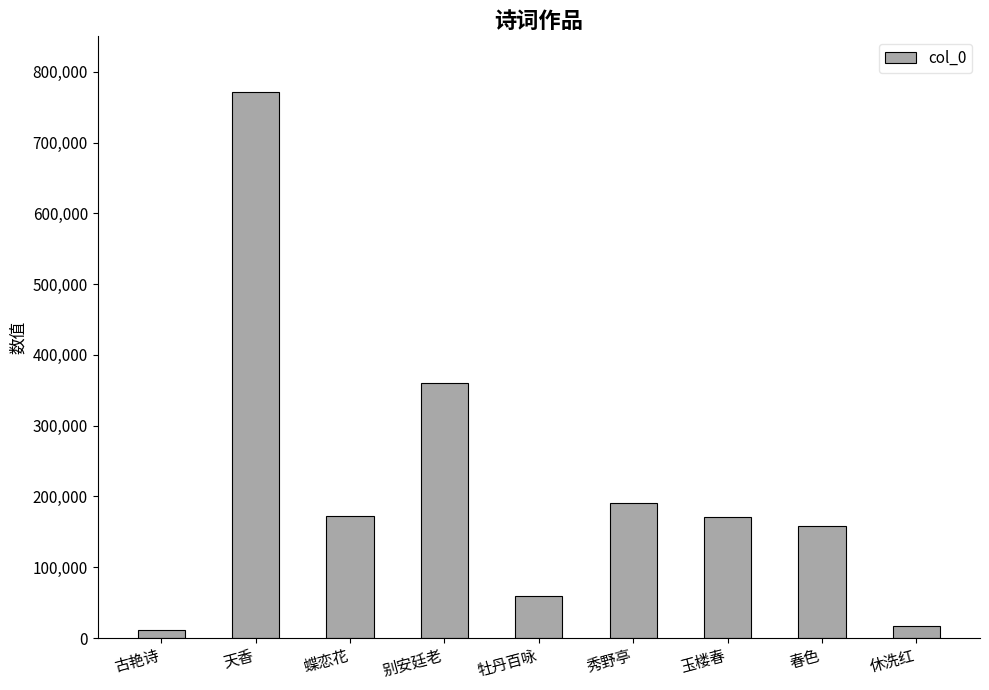

What is the change in value from 别安廷老 to 春色?

-202363